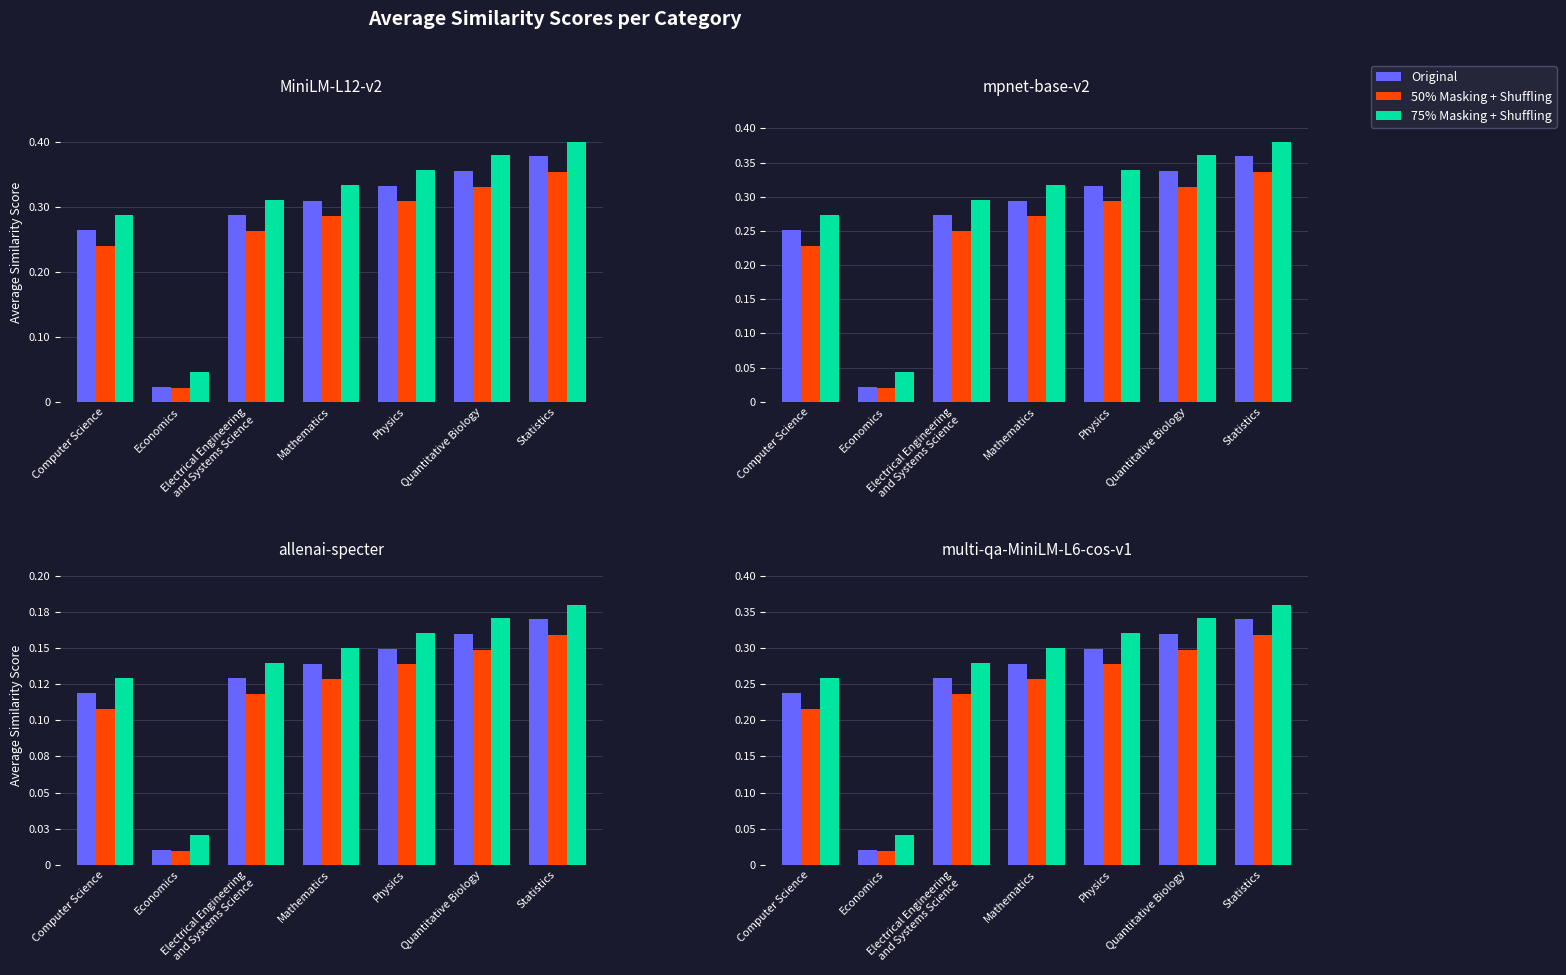

What position from the left is Economics?

2